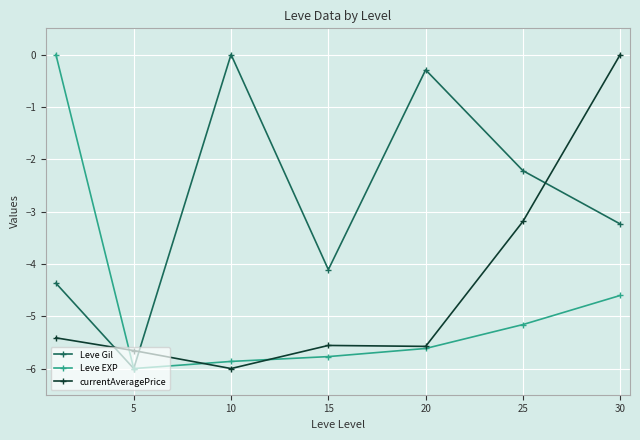

True or false: currentAveragePrice and Leve Gil intersect in this chart.

True